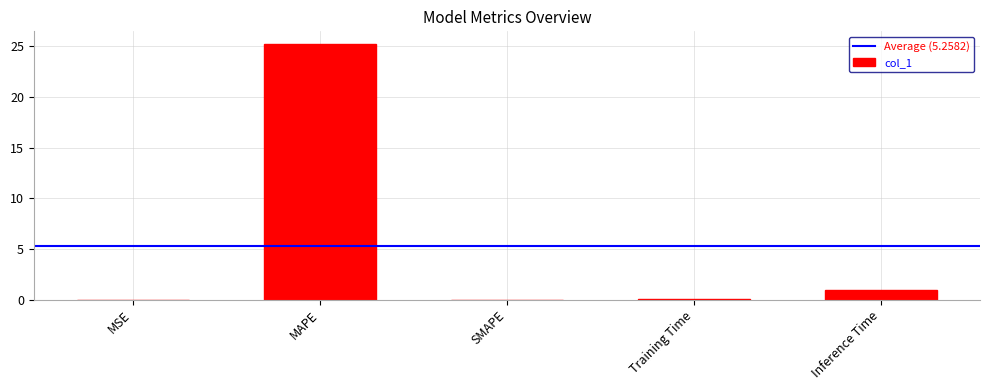

What is the sum of all values?

26.3